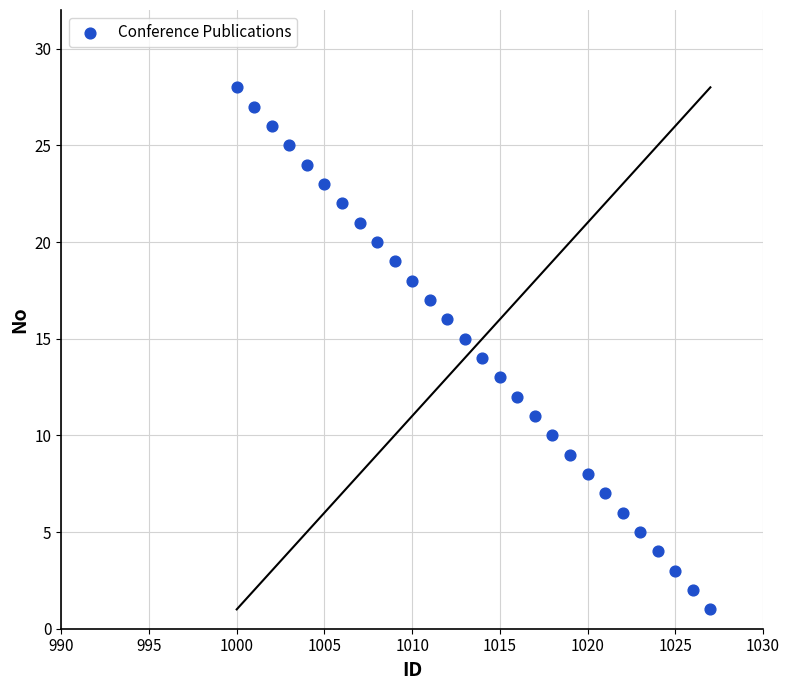

What is the range of X values (max minus min)?

27